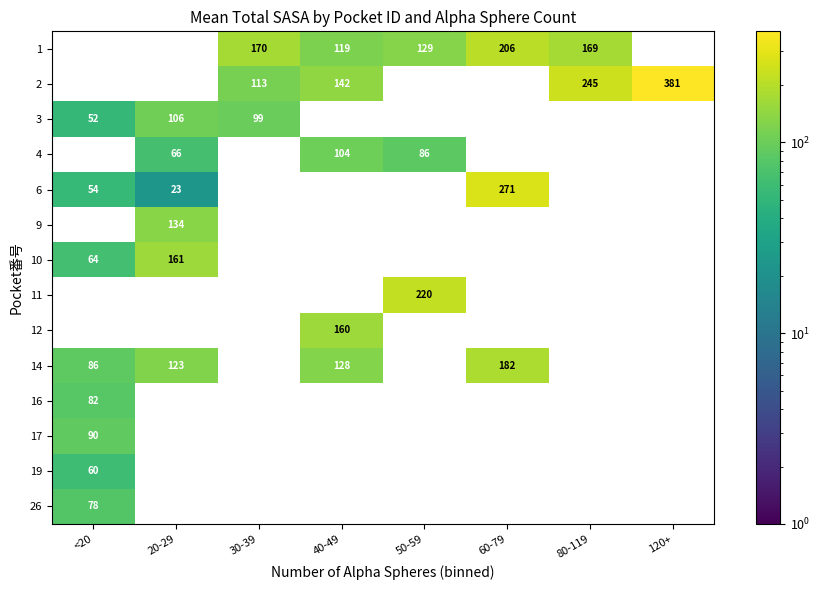

At which category is the sum across all series the highest?

60-79